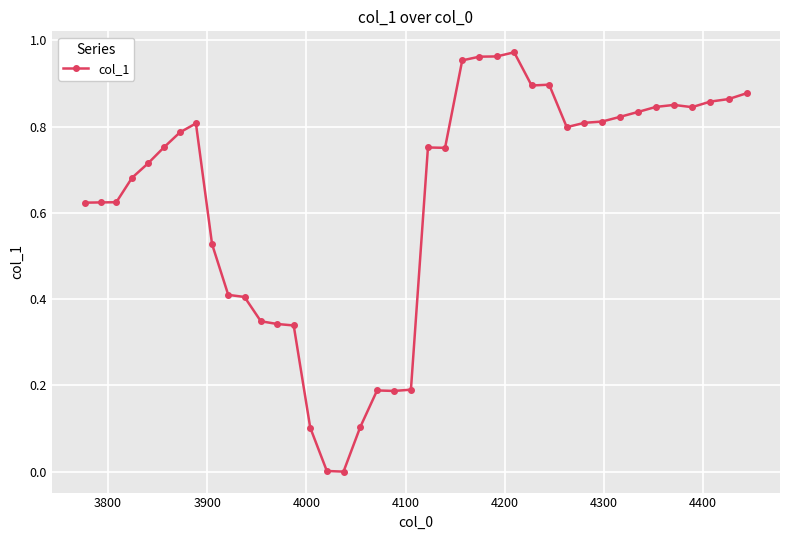

Reading left to right, what are all the values shown in this chart?

0.6	0.6	0.6	0.7	0.7	0.8	0.8	0.8	0.5	0.4	0.4	0.3	0.3	0.3	0.1	0.0	0.0	0.1	0.2	0.2	0.2	0.8	0.8	1.0	1.0	1.0	1.0	0.9	0.9	0.8	0.8	0.8	0.8	0.8	0.8	0.9	0.8	0.9	0.9	0.9